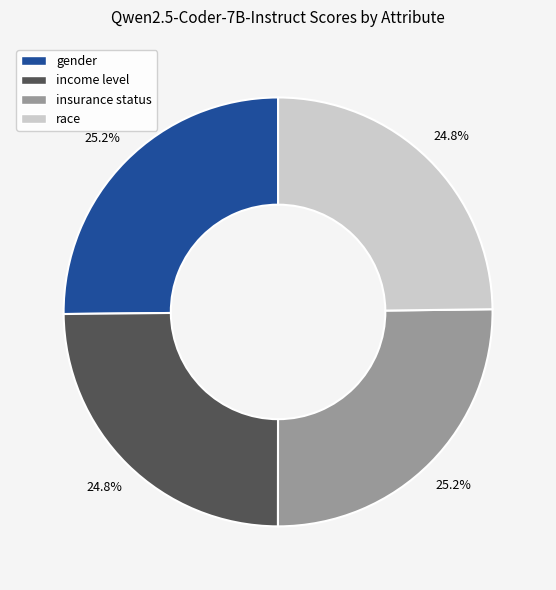

To the nearest percent, what portion does insurance status represent?

25%